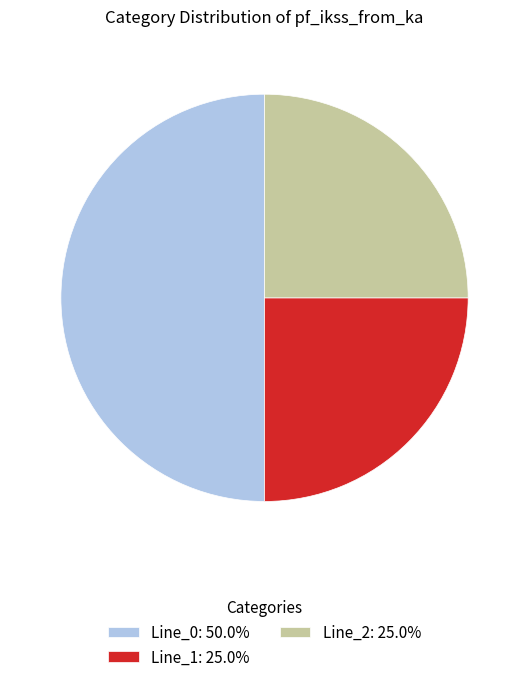

Approximately how many times larger is the value at Line_1: 25.0% compared to Line_0: 50.0%?

0.5